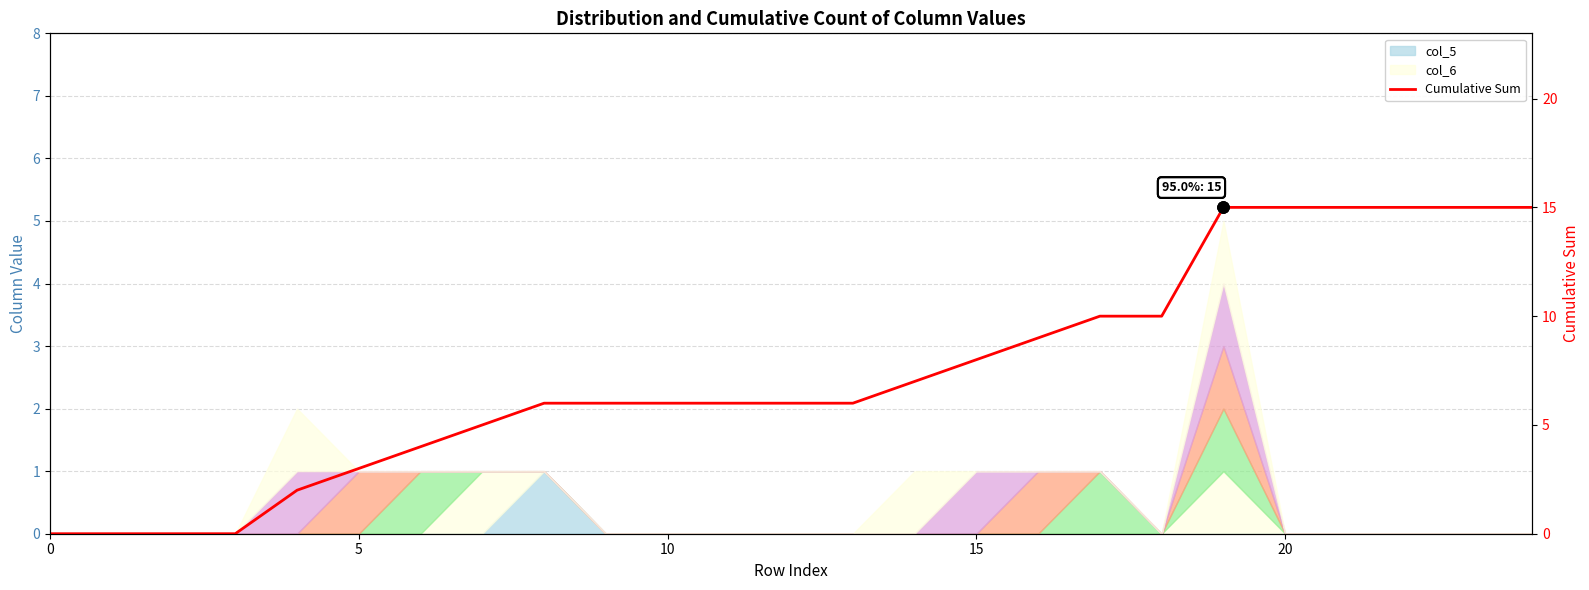

What is the change in value from 6 to 21?

+11